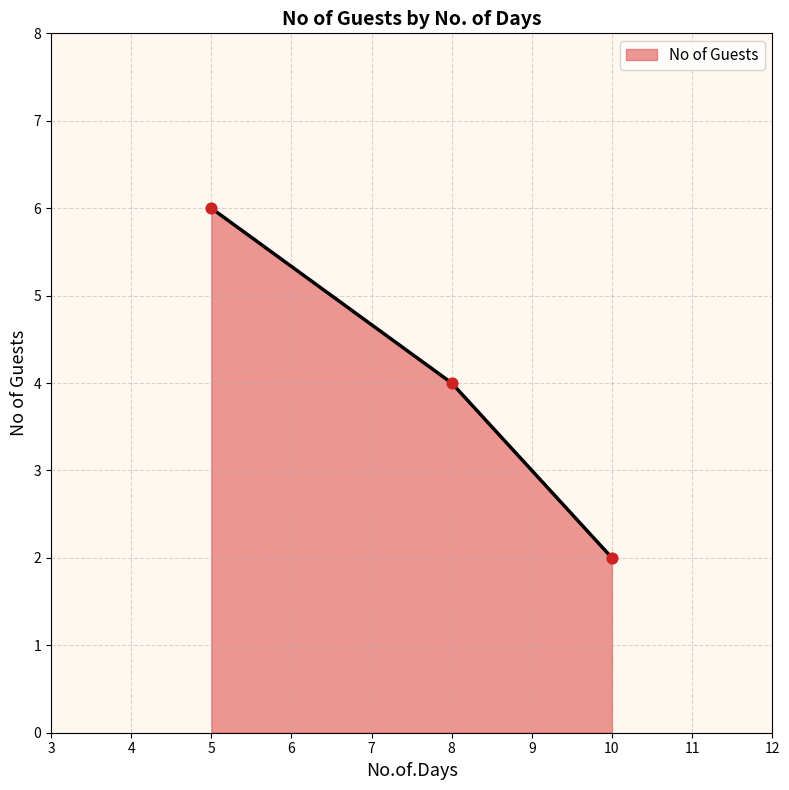

What is the ratio of the value at 8 to the value at 5?

0.7